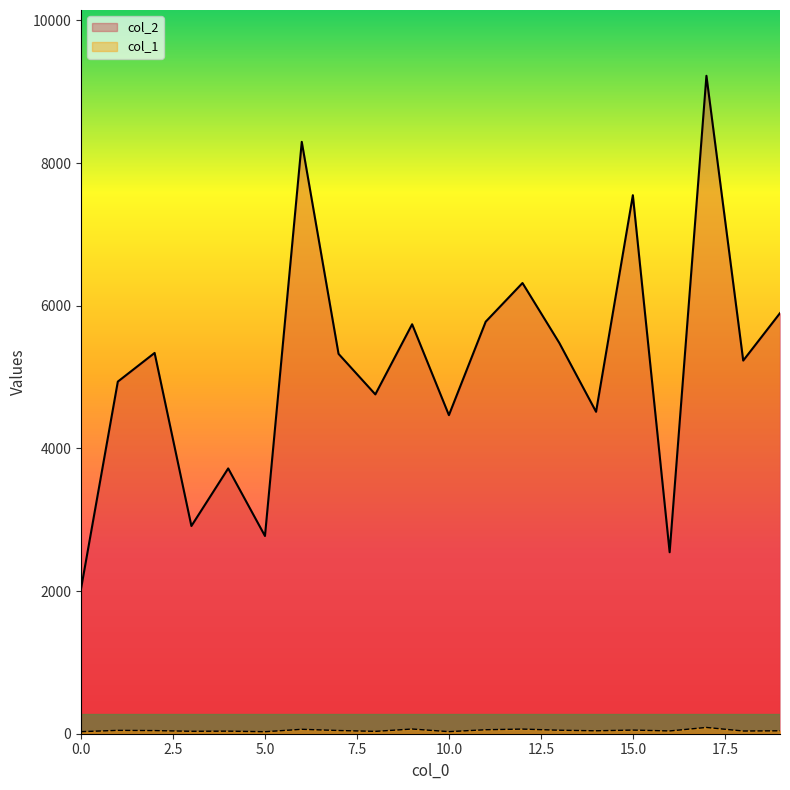

True or false: col_1 has more than 1 interior local peaks.

True